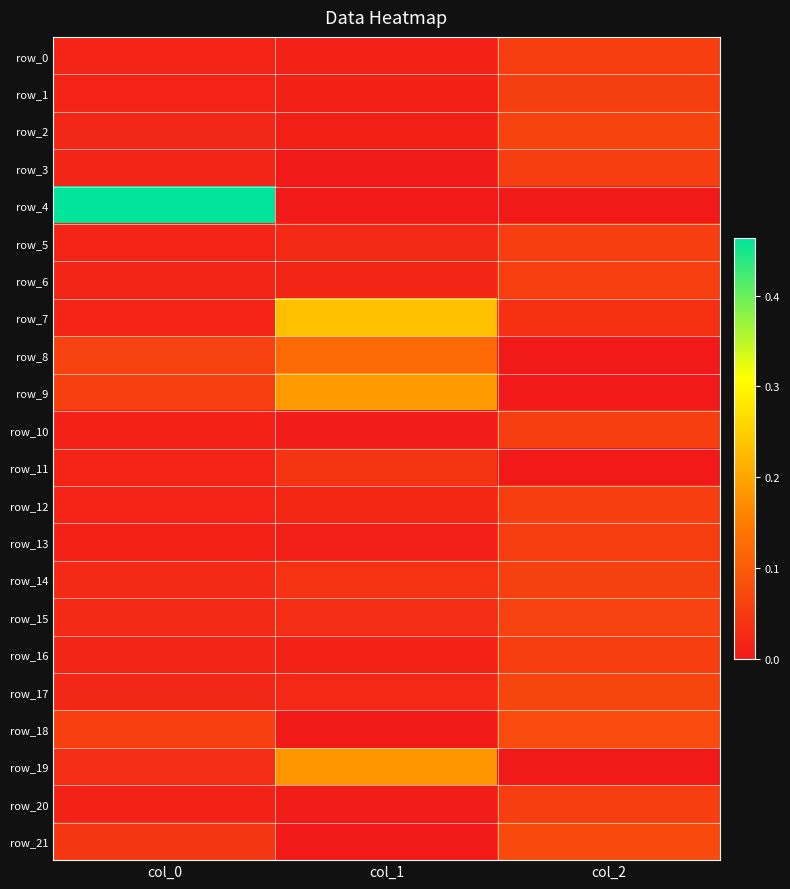

Which series changed the most between col_0 and col_2?

row_4